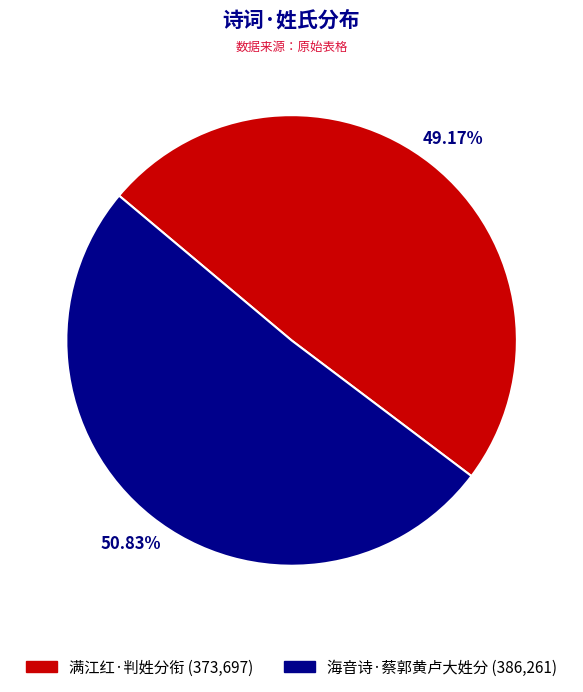

Which has a higher value, 海音诗·蔡郭黄卢大姓分 (386,261) or 满江红·判姓分衔 (373,697)?

海音诗·蔡郭黄卢大姓分 (386,261)